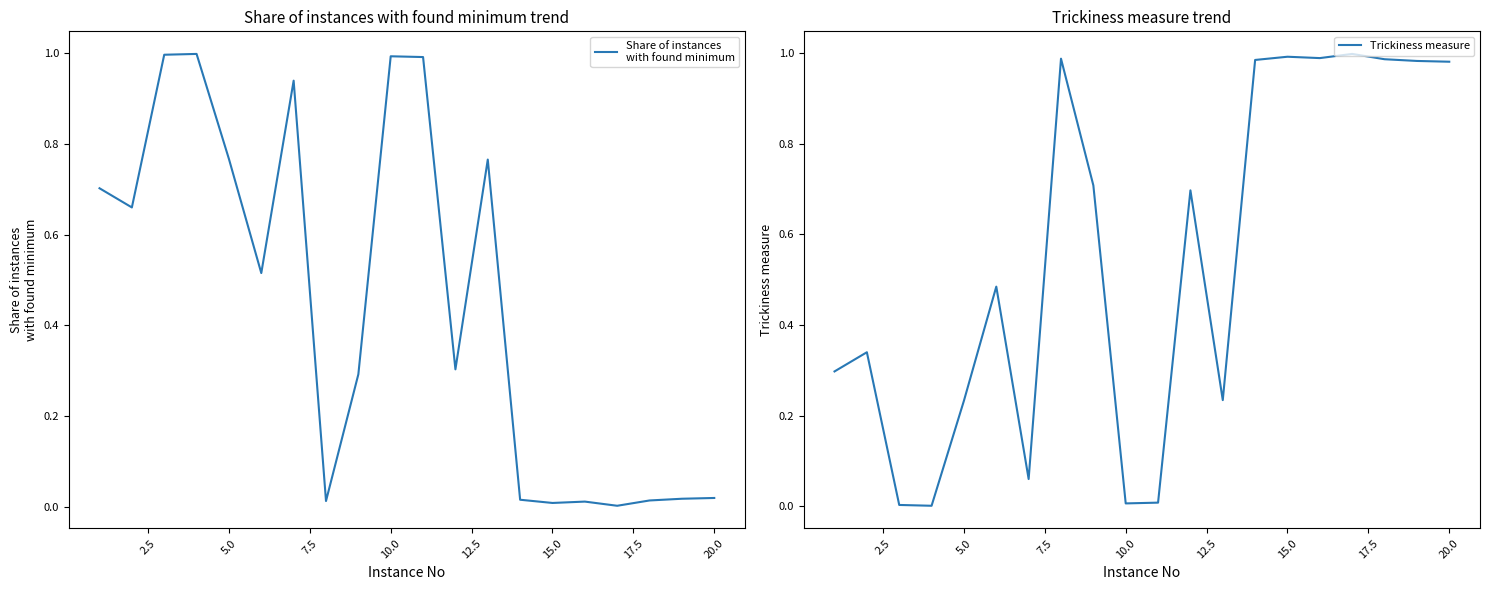

Reading left to right, transcribe all the data shown in this chart.

Share of instances
with found minimum: 0.7	0.7	1.0	1.0	0.8	0.5	0.9	0.0	0.3	1.0	1.0	0.3	0.8	0.0	0.0	0.0	0.0	0.0	0.0	0.0
Trickiness measure: 0.3	0.3	0.0	0.0	0.2	0.5	0.1	1.0	0.7	0.0	0.0	0.7	0.2	1.0	1.0	1.0	1.0	1.0	1.0	1.0